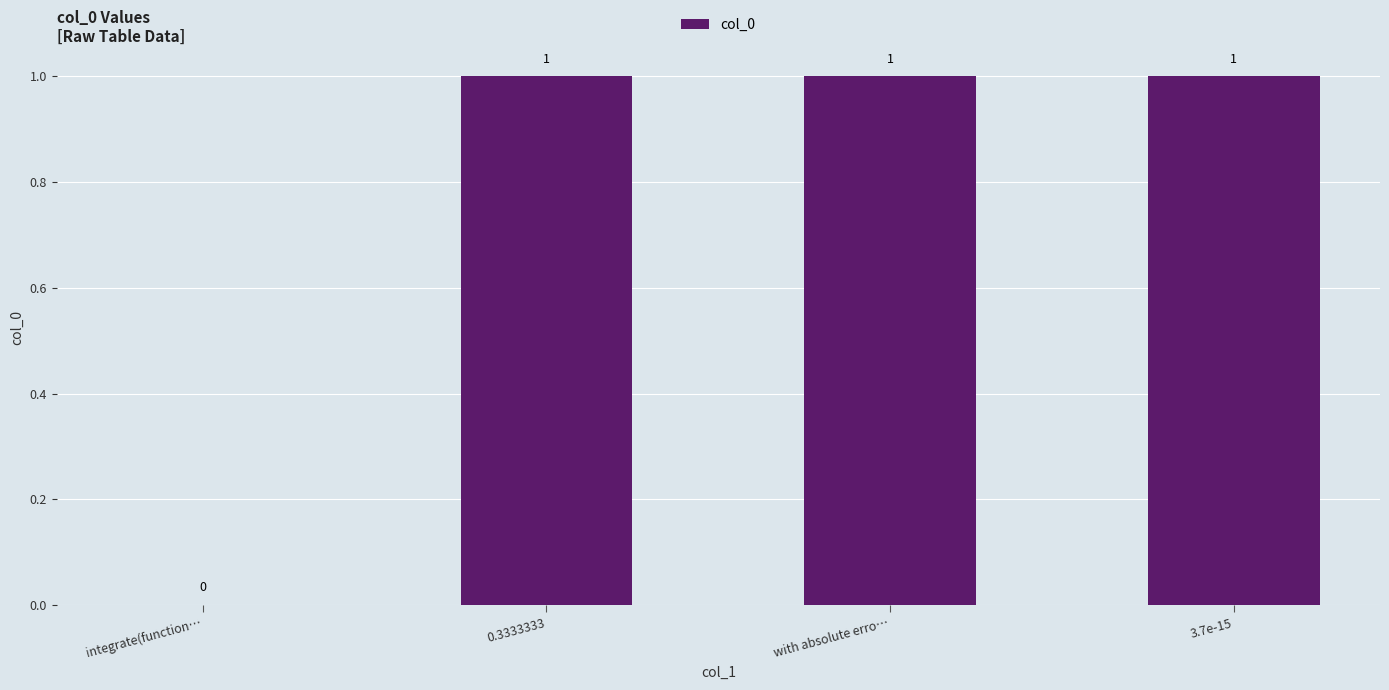

Where is the data nearest to the value 0?

integrate(function…